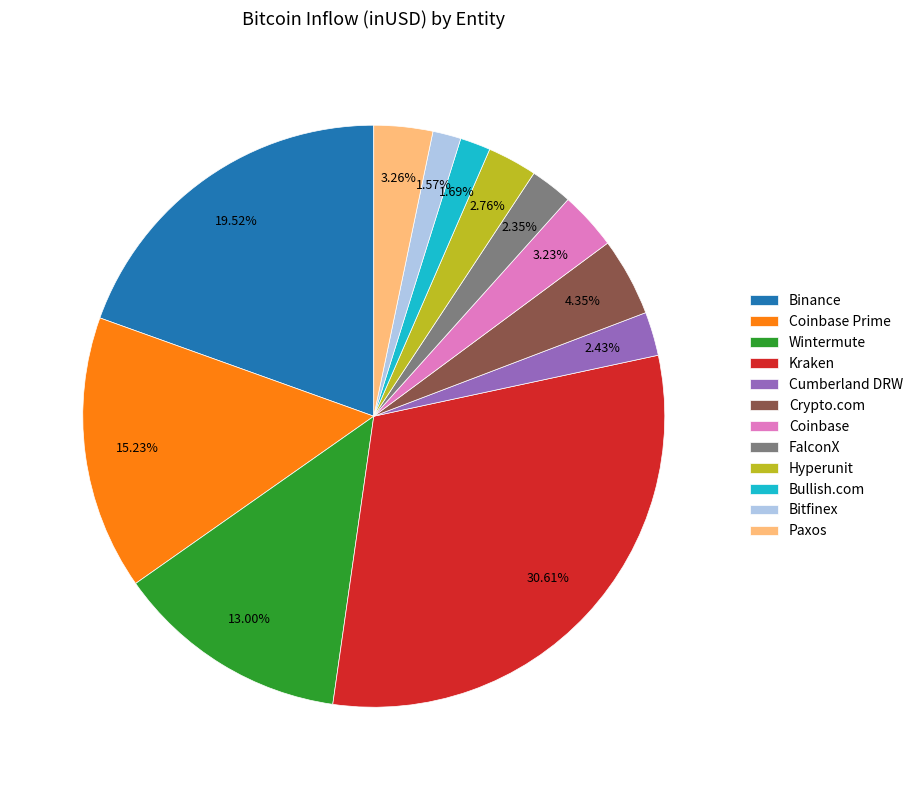

How many slices are in this pie chart?

12